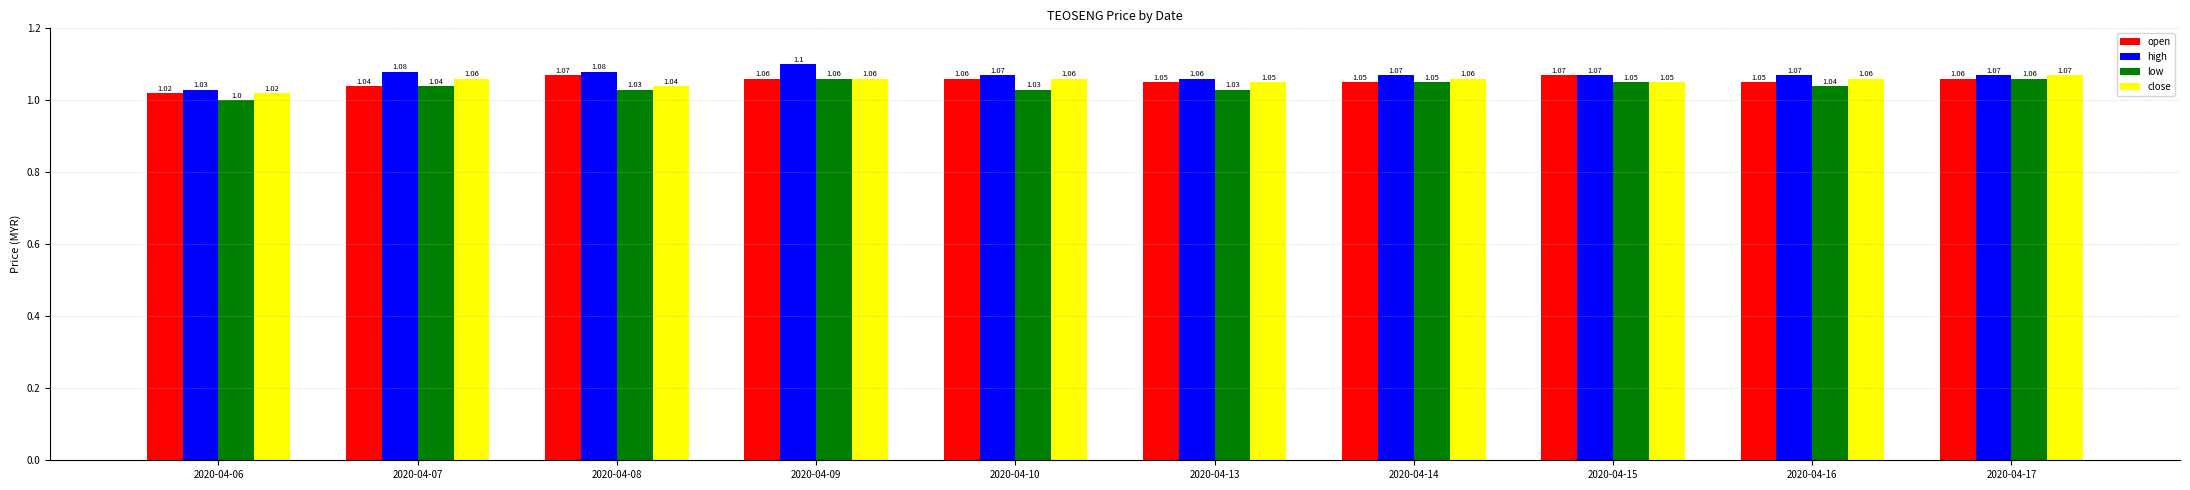

Which series has the widest spread of values?

high